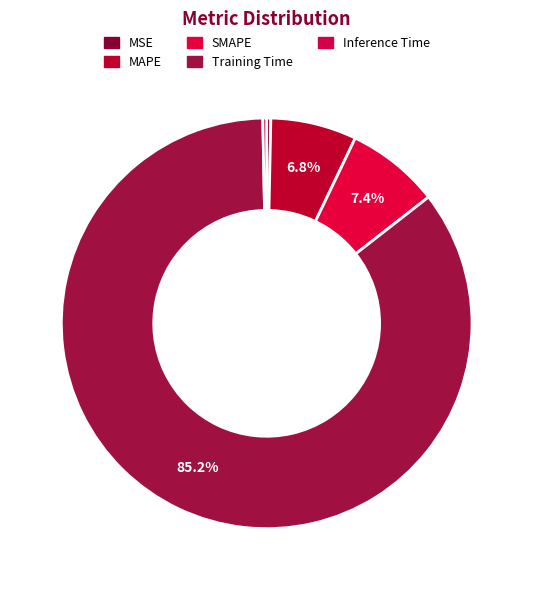

To the nearest percent, what portion does SMAPE represent?

7%